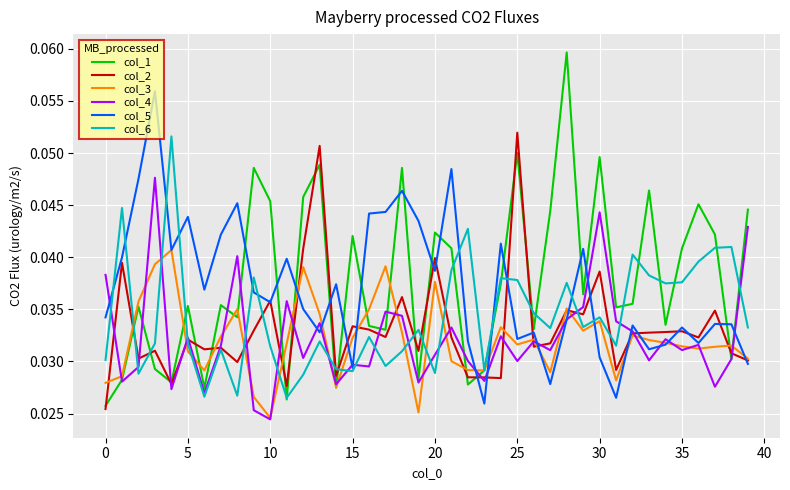

Which series has the largest range (max minus min)?

col_1